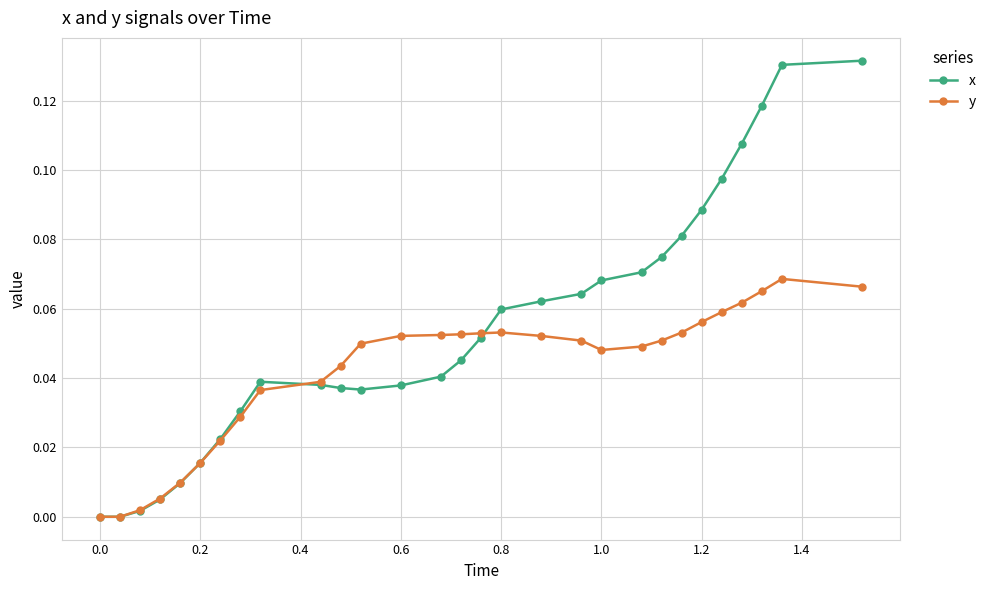

Which series has the largest total across all categories?

x